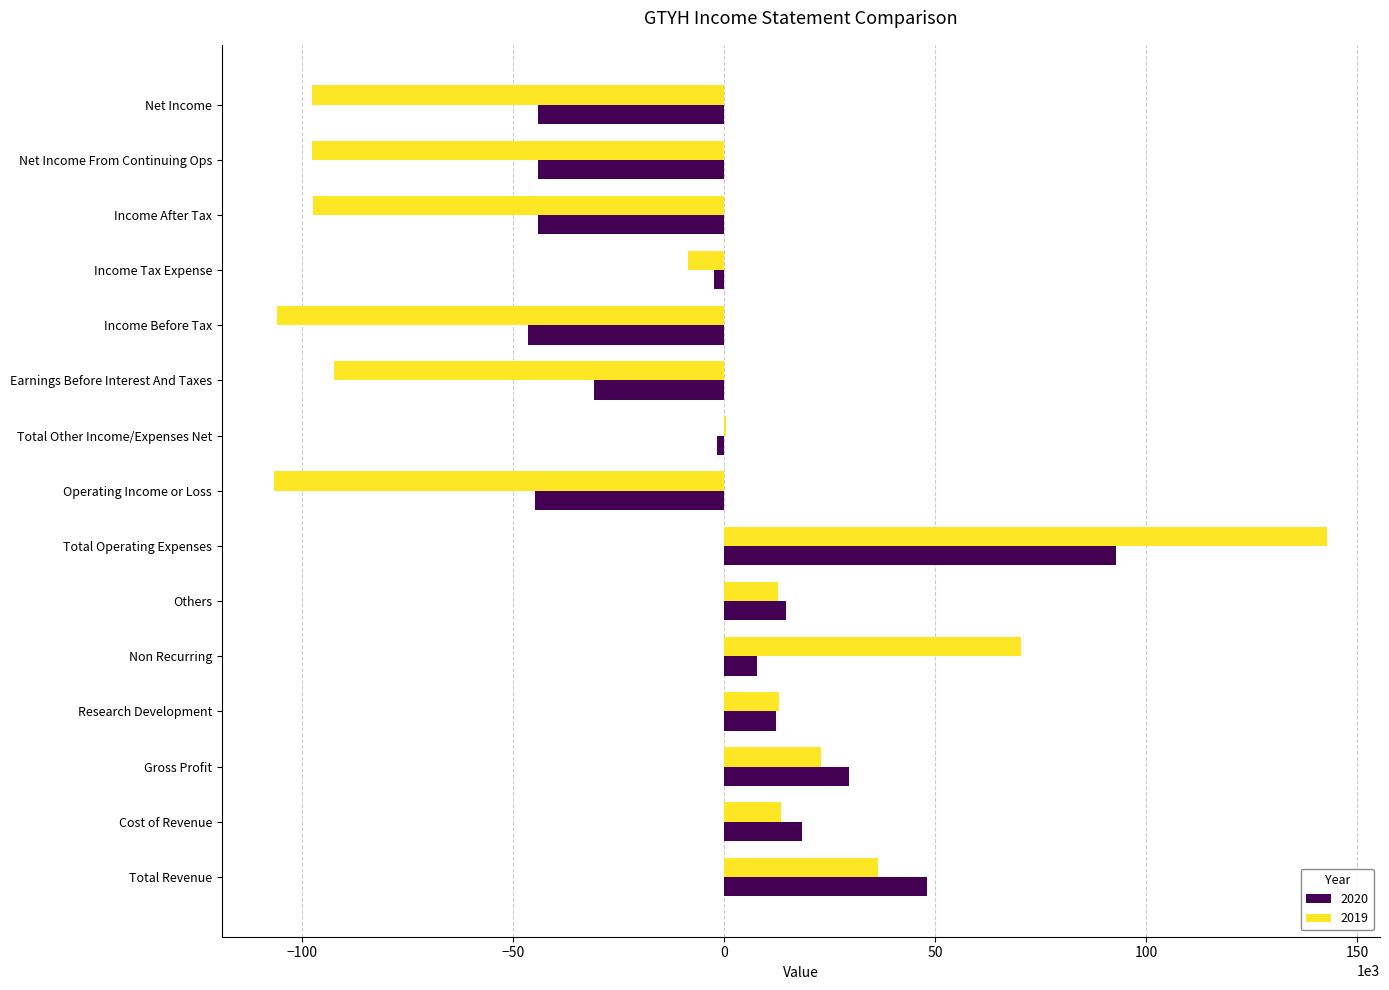

Is the value of 2020 at Non Recurring greater than the value of 2019 at Total Operating Expenses?

No